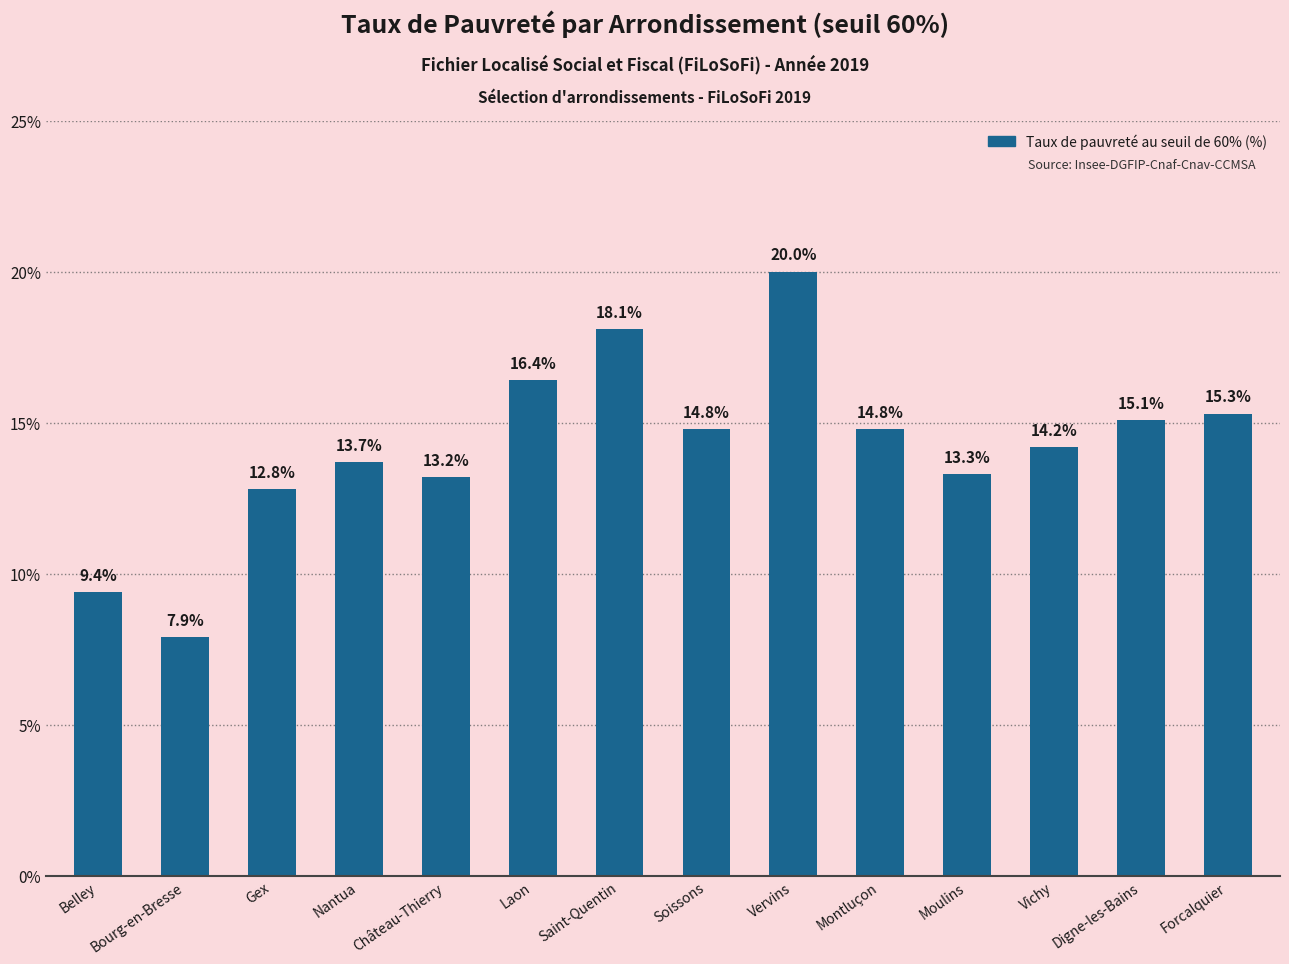

What position from the right is Montluçon?

5